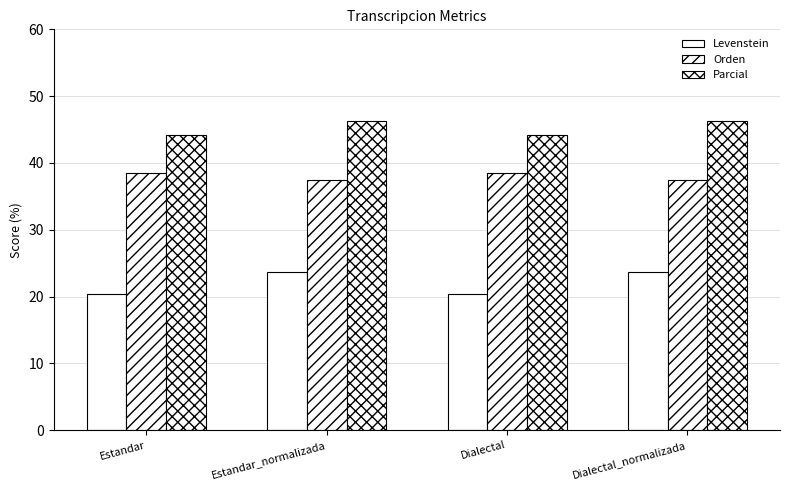

How many bars are there in total?

12